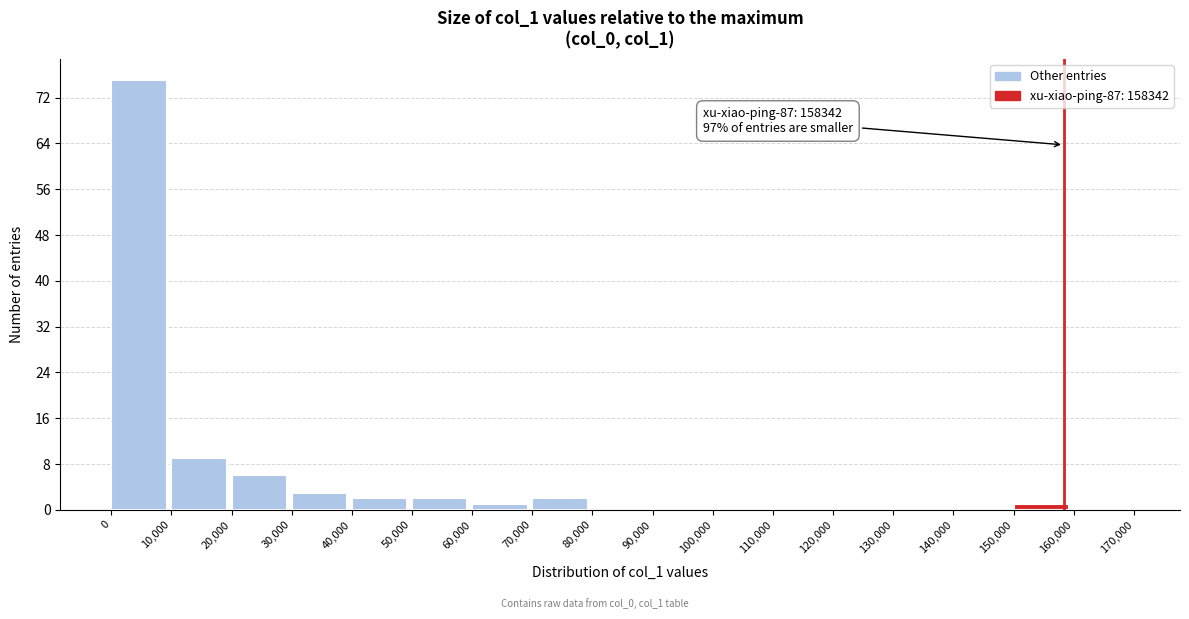

Over which range of the x-axis is the bar tallest?

0 to 10,000